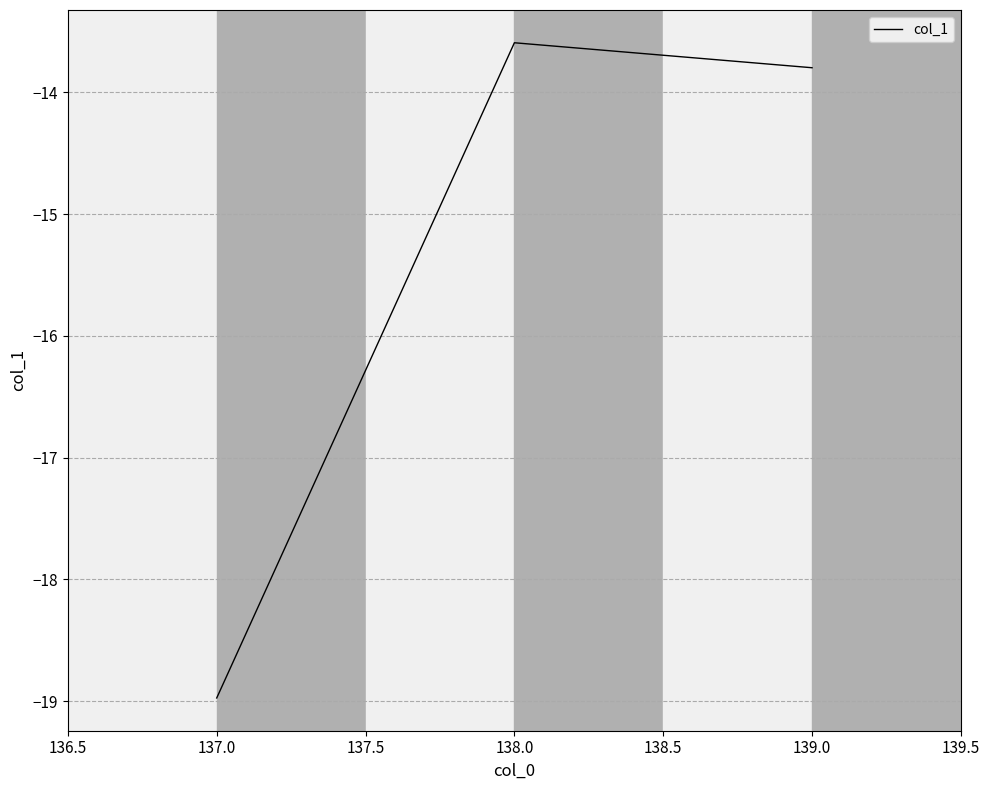

What is the average value?

-15.5